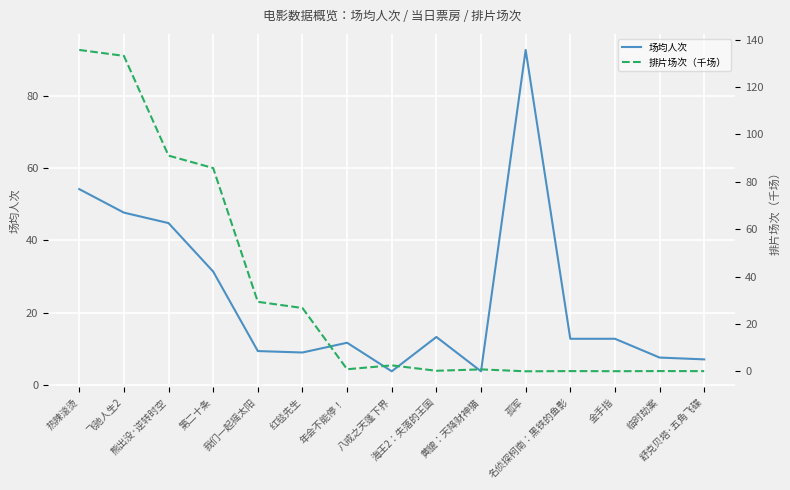

What is the label of the 9th point from the right?

年会不能停！